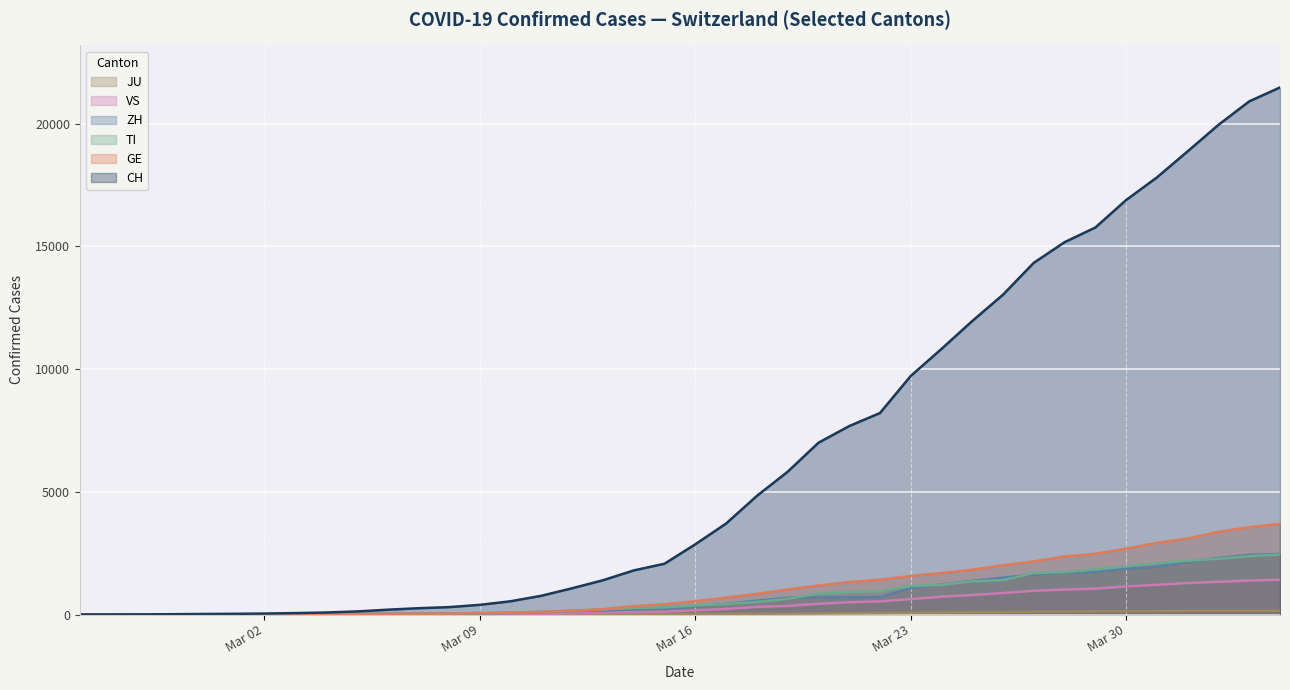

Reading left to right, transcribe all the data shown in this chart.

CH: 0	2	6	13	23	29	40	59	83	125	197	257	302	395	541	765	1071	1397	1797	2070	2862	3707	4832	5816	6997	7677	8208	9718	10821	11957	13031	14330	15169	15767	16886	17807	18871	19949	20905	21473
GE: 0	1	1	4	8	9	10	13	14	17	25	38	39	55	75	108	149	221	339	421	542	689	844	1020	1185	1321	1420	1572	1688	1823	2009	2163	2366	2473	2686	2922	3099	3371	3560	3690
TI: 0	1	1	1	2	2	4	8	13	25	28	41	49	61	75	108	163	206	265	293	368	426	511	638	849	916	945	1162	1209	1354	1401	1688	1727	1837	1962	2091	2195	2271	2377	2442
ZH: 0	0	2	2	6	7	10	13	15	23	29	34	40	49	62	101	140	163	218	250	326	429	568	679	711	711	711	1075	1223	1370	1502	1629	1703	1735	1861	1952	2141	2305	2433	2466
VS: 0	0	0	1	1	2	3	3	4	5	6	7	12	17	22	30	53	76	98	115	172	225	312	349	436	498	535	628	728	793	874	968	1017	1055	1144	1211	1282	1334	1383	1416
JU: 0	0	1	1	1	1	1	2	2	4	4	5	5	7	7	7	12	17	18	19	25	29	32	36	44	54	61	69	82	92	100	114	119	127	128	140	145	149	149	154